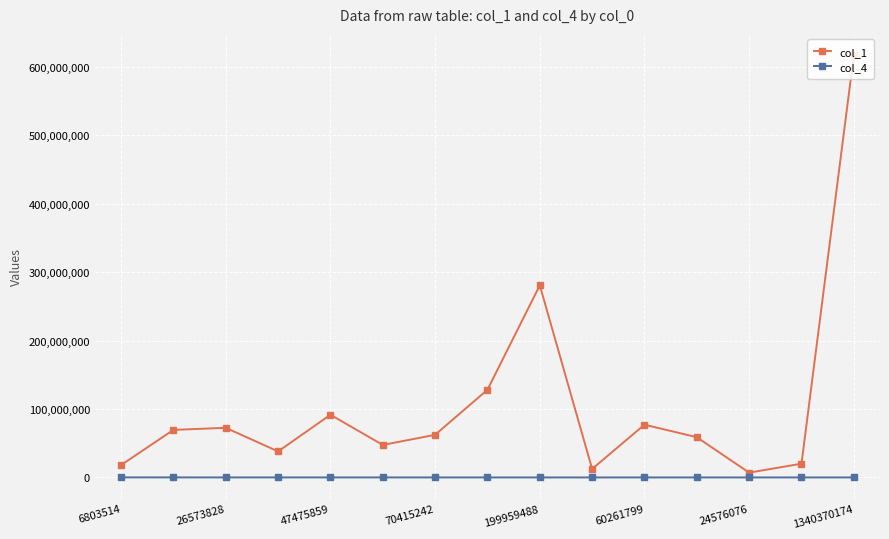

List the series in order of their peak value, highest first.

col_1, col_4